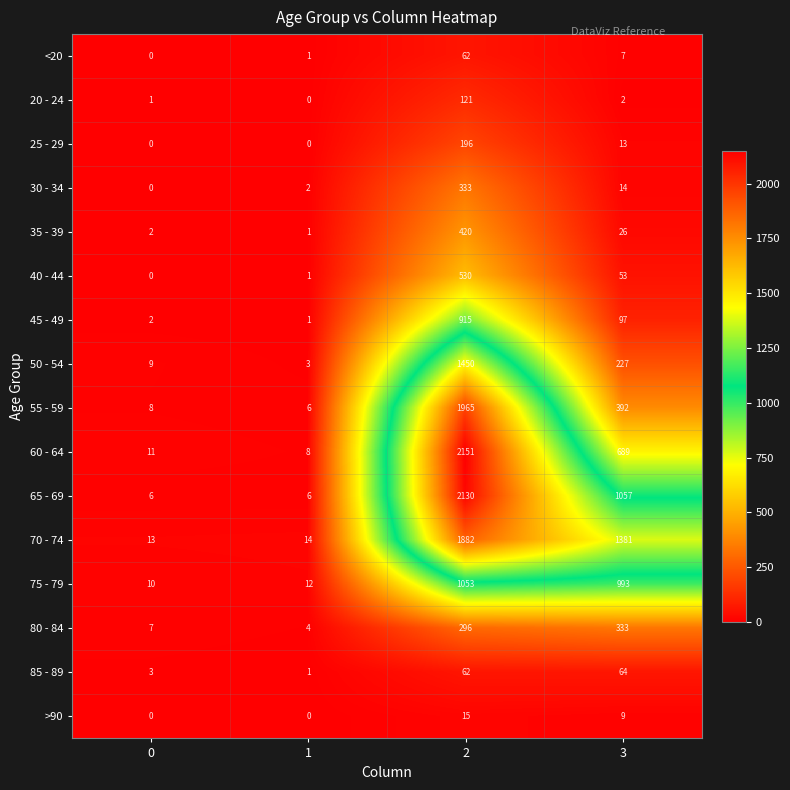

What is the greatest value displayed?

2151